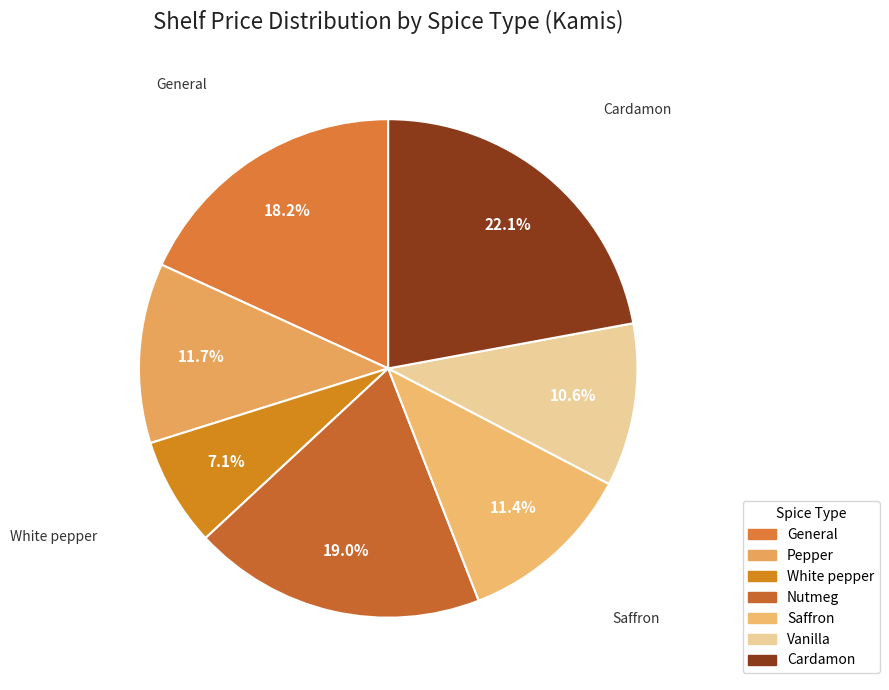

What is the smallest slice in the pie chart?

White pepper